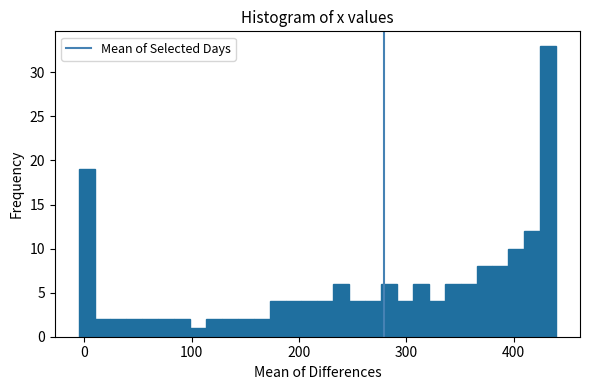

Read against the x-axis, roughly where is the centre of the tallest bar?

430